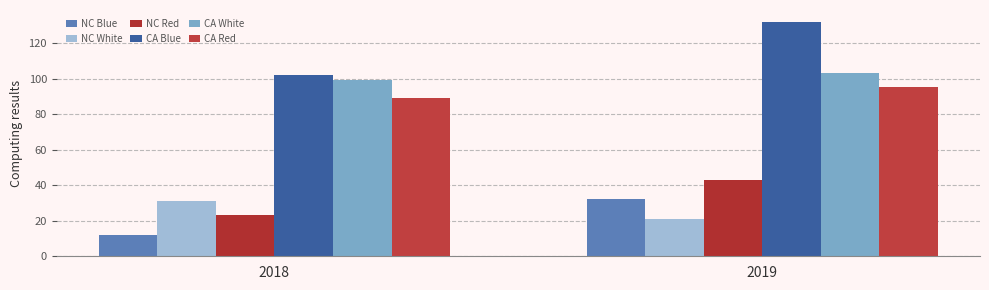

Reading left to right, list all the values displayed in this chart.

NC Blue: 2018=12	2019=32
NC White: 2018=31	2019=21
NC Red: 2018=23	2019=43
CA Blue: 2018=102	2019=132
CA White: 2018=99	2019=103
CA Red: 2018=89	2019=95